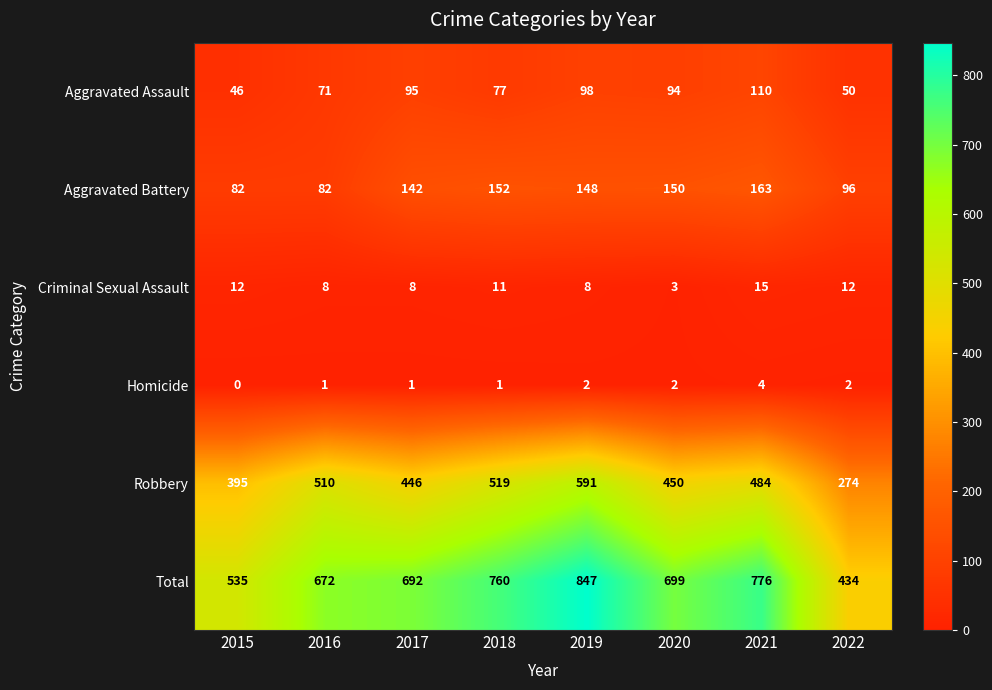

How many series are shown in this chart?

6